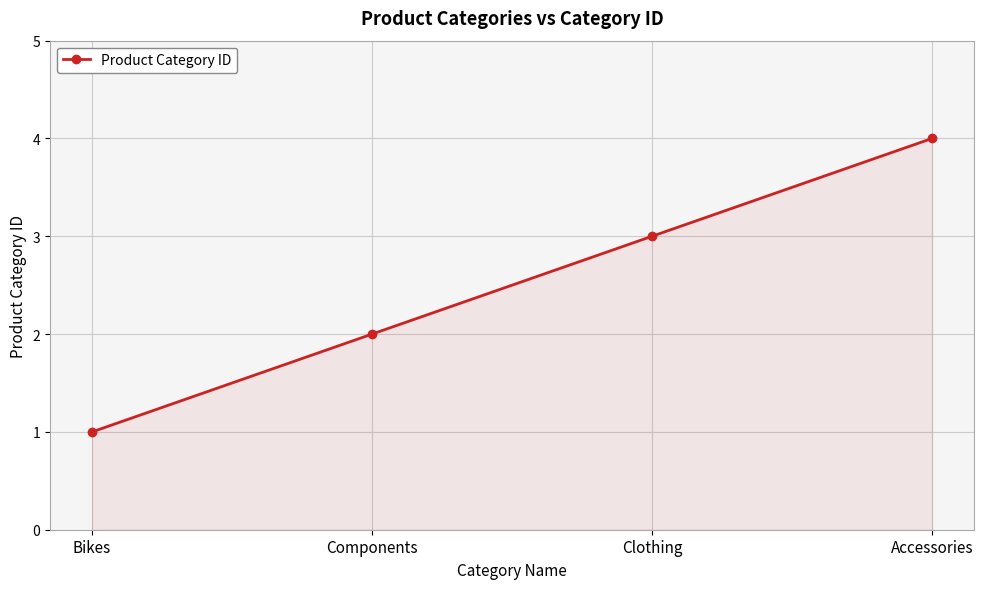

At which category does the chart reach its peak across all series?

Accessories